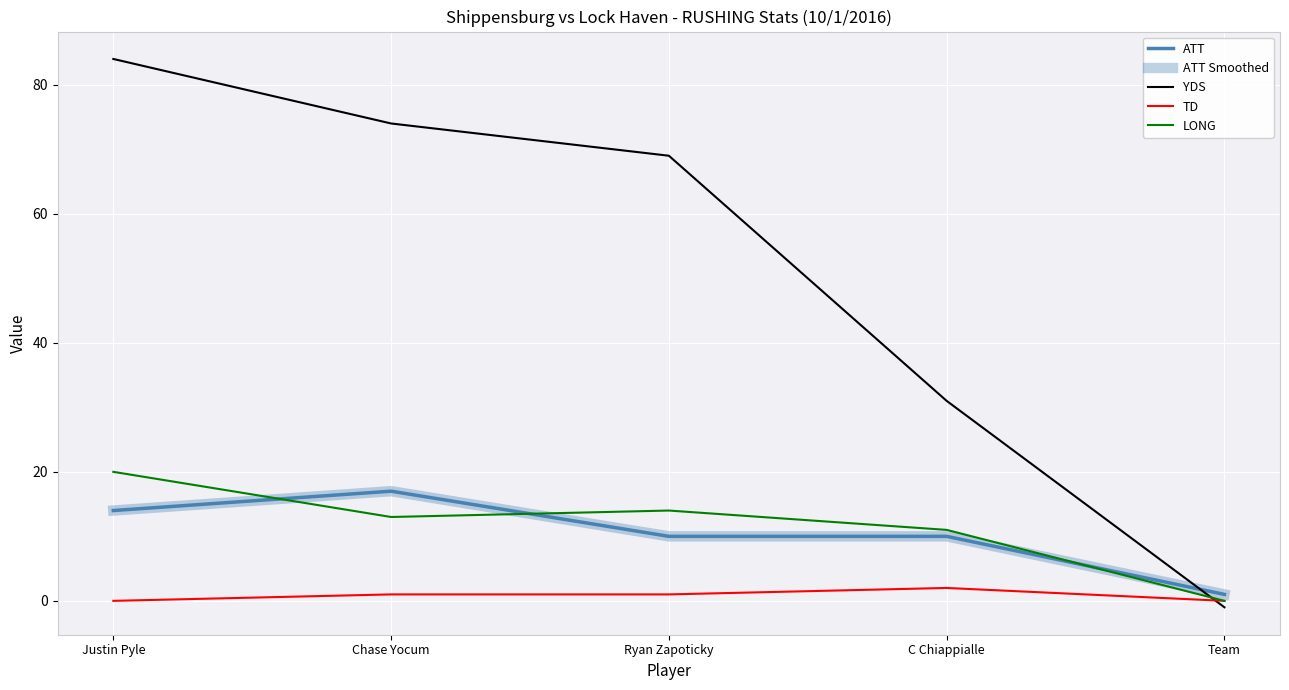

Reading left to right, extract all data points from this chart.

ATT: Justin Pyle=14	Chase Yocum=17	Ryan Zapoticky=10	C Chiappialle=10	Team=1
ATT Smoothed: Justin Pyle=14	Chase Yocum=17	Ryan Zapoticky=10	C Chiappialle=10	Team=1
YDS: Justin Pyle=84	Chase Yocum=74	Ryan Zapoticky=69	C Chiappialle=31	Team=-1
TD: Justin Pyle=0	Chase Yocum=1	Ryan Zapoticky=1	C Chiappialle=2	Team=0
LONG: Justin Pyle=20	Chase Yocum=13	Ryan Zapoticky=14	C Chiappialle=11	Team=0